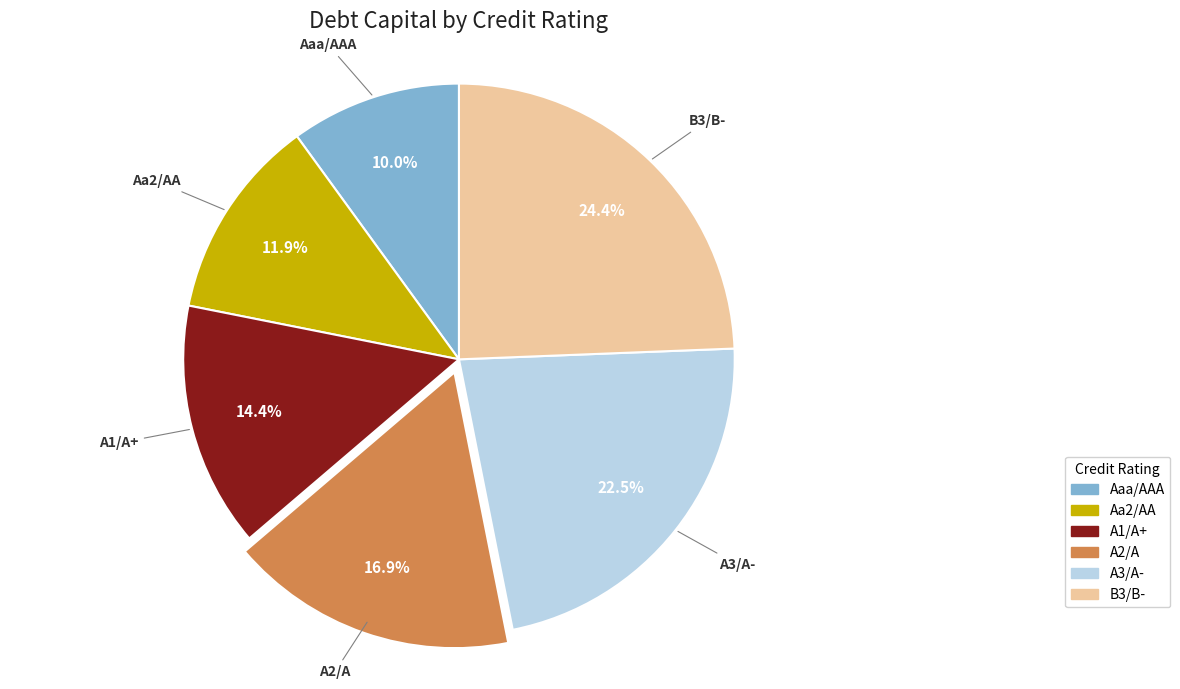

To the nearest percent, what is the difference between the largest and smallest slice percentages?

14%